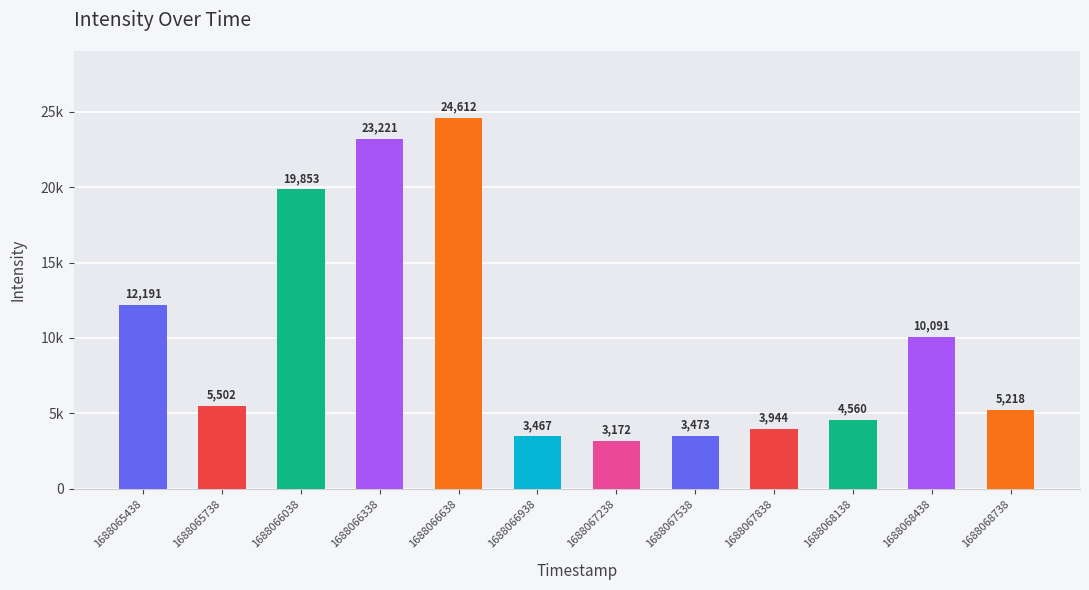

Are the bars horizontal?

No